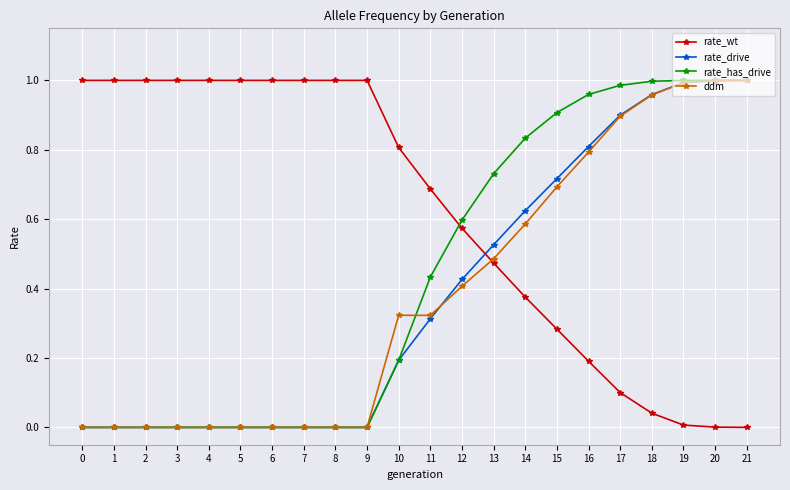

Is this an area chart (filled region under the line)?

No